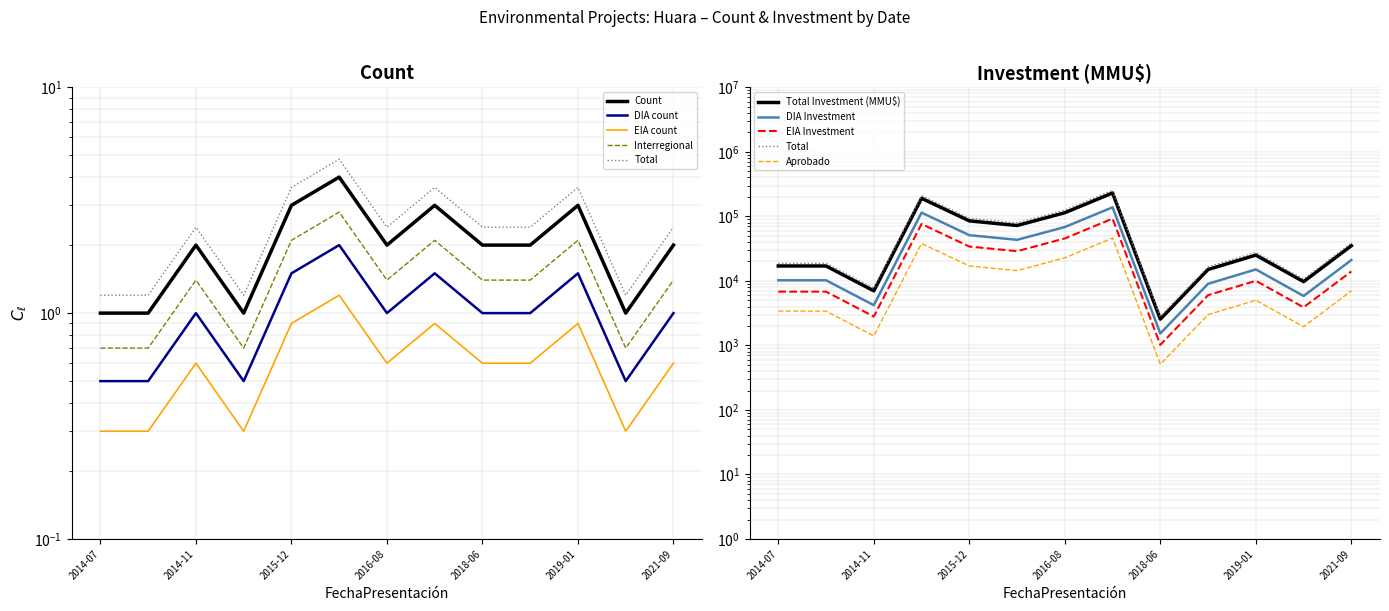

At 2014-08, list the series in order from smallest to largest.

Count, Total Investment (MMU$)